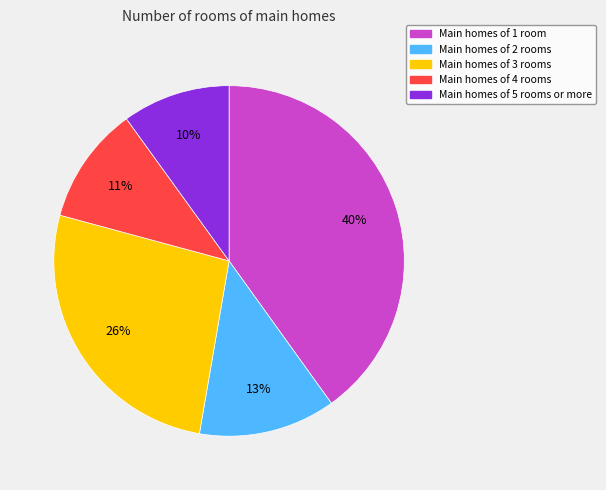

Does any single category account for the majority?

No